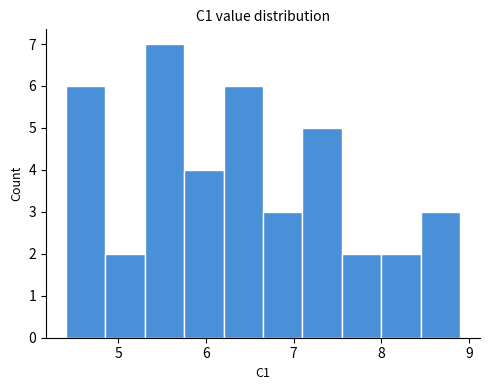

Reading left to right, transcribe this chart: for each bar, give the range it covers on the x-axis and its height. Neither the bar edges nor the heights are printed on the chart, so give them approximately, as read against the axes.

4.4 to 4.9: 6
4.9 to 5.3: 2
5.3 to 5.8: 7
5.8 to 6.2: 4
6.2 to 6.7: 6
6.7 to 7.1: 3
7.1 to 7.6: 5
7.6 to 8.0: 2
8.0 to 8.5: 2
8.5 to 8.9: 3